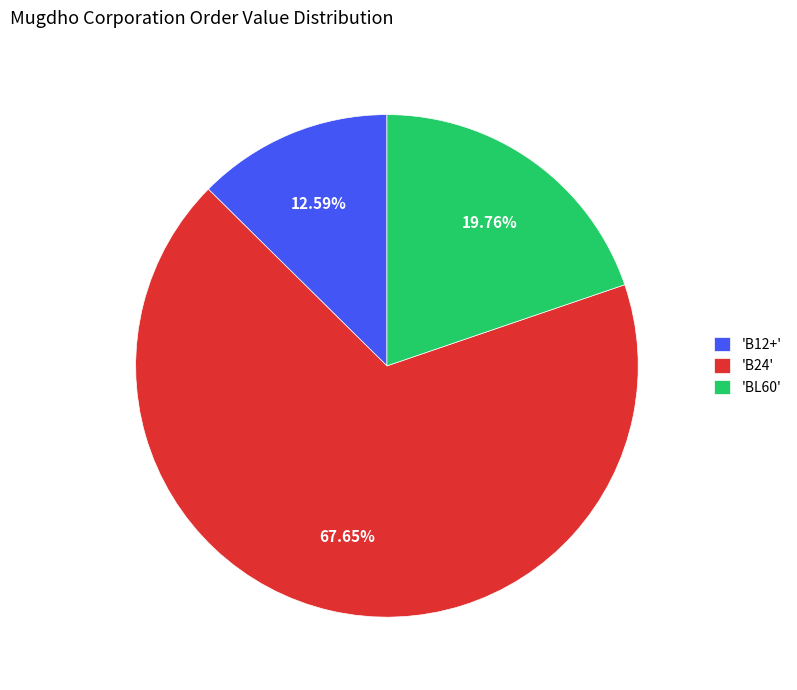

Combined, do 'B12+' and 'BL60' account for over 50%?

No